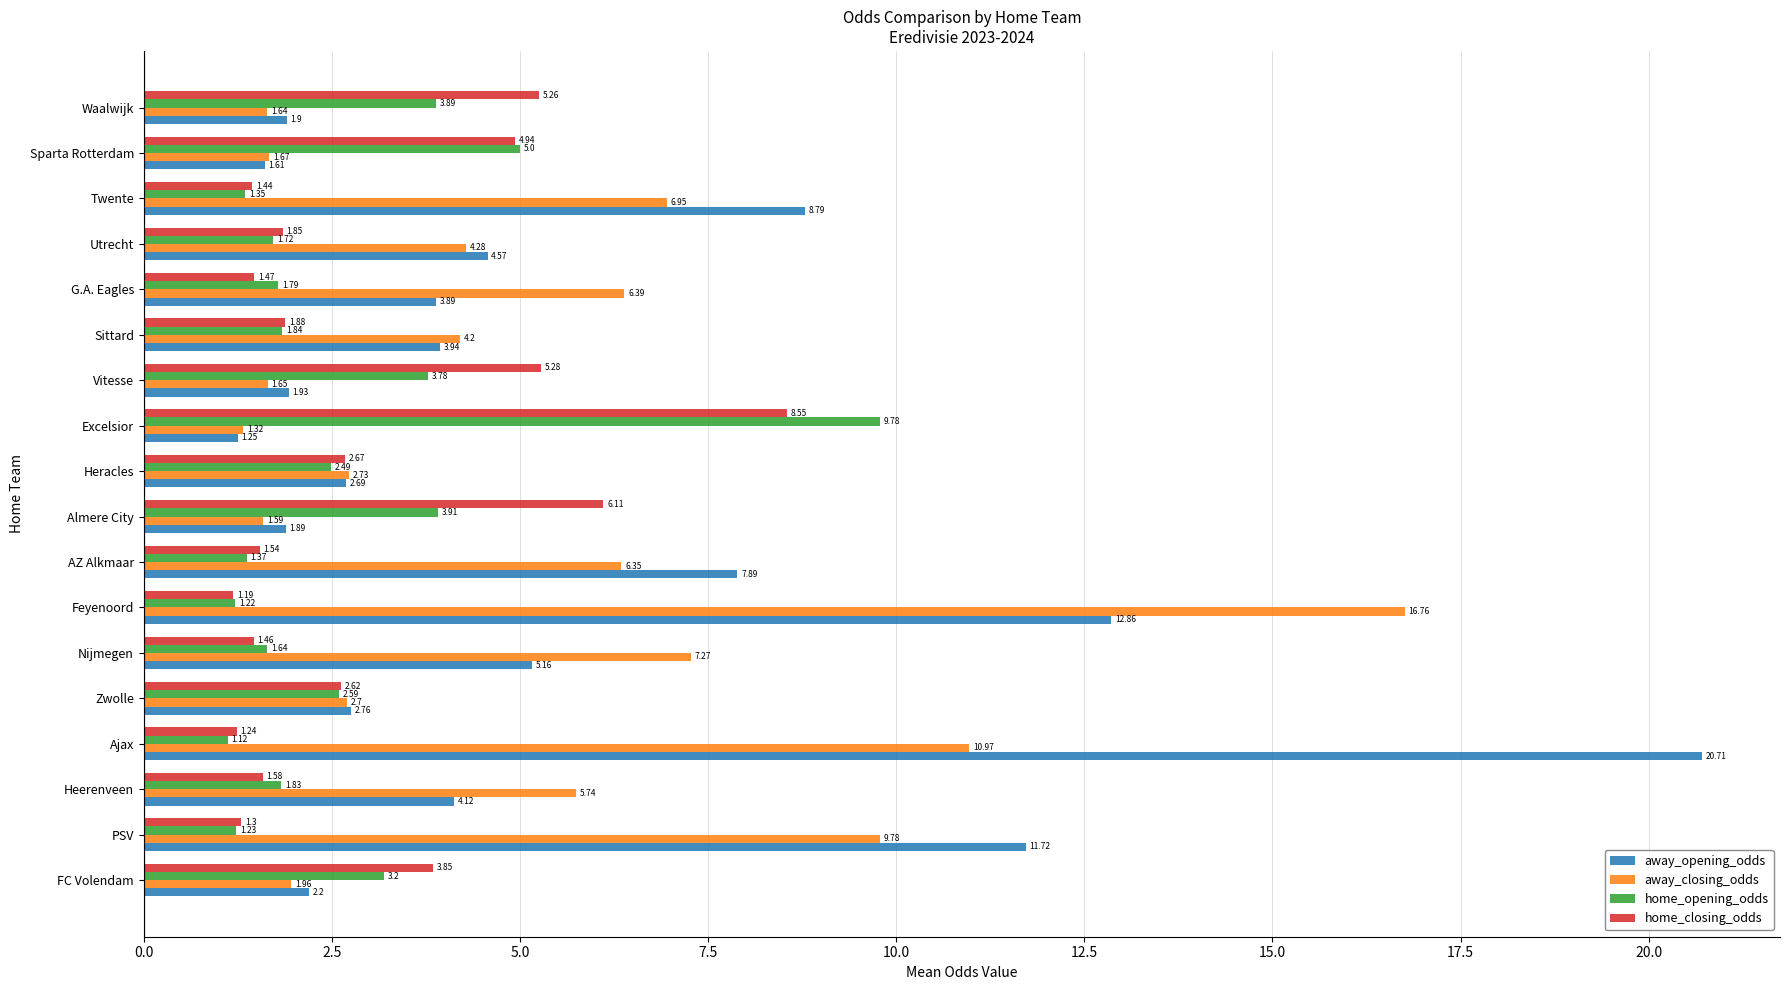

At which category is the sum across all series the highest?

Ajax